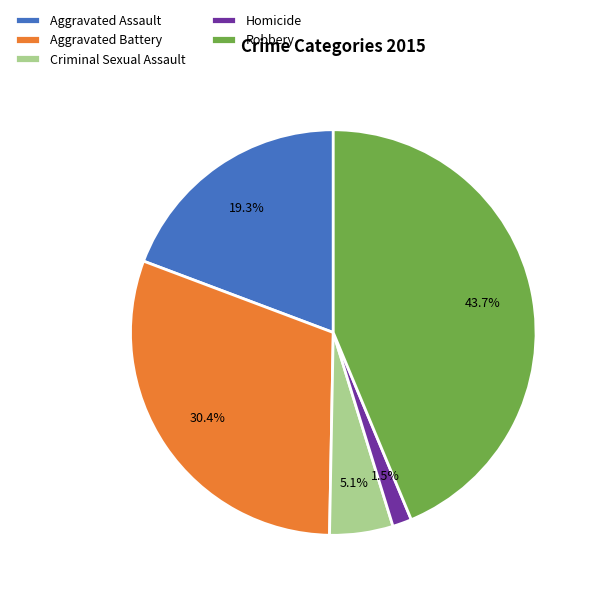

What percentage is the Aggravated Battery slice, to the nearest percent?

30%